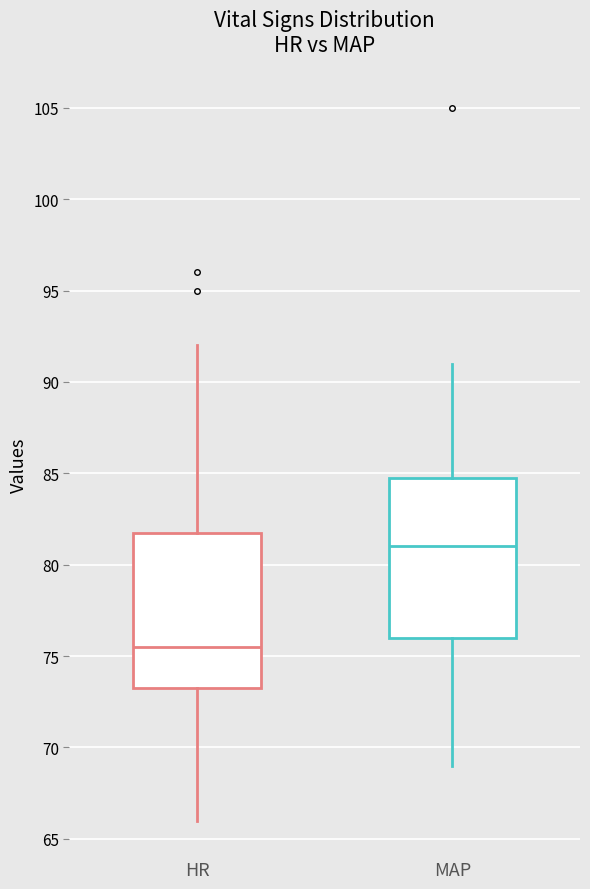

Which box has the highest median line?

MAP